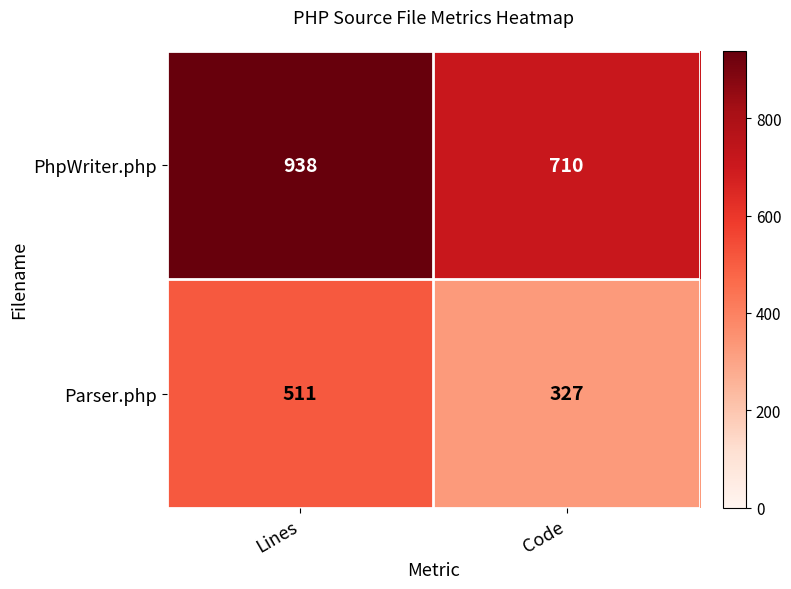

True or false: Parser.php has a value of 511 at Lines.

True